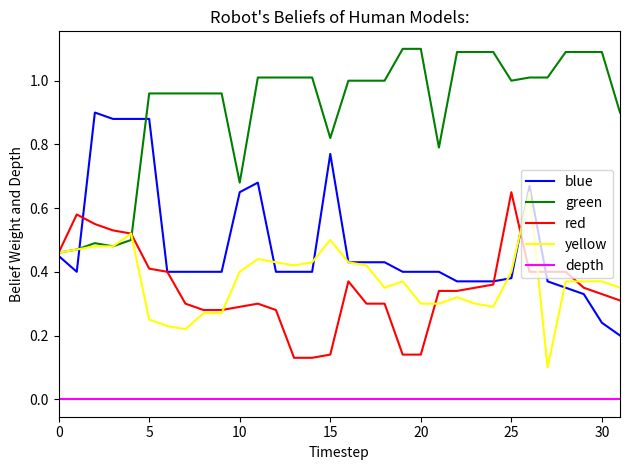

Count the number of categories in the chart.

32